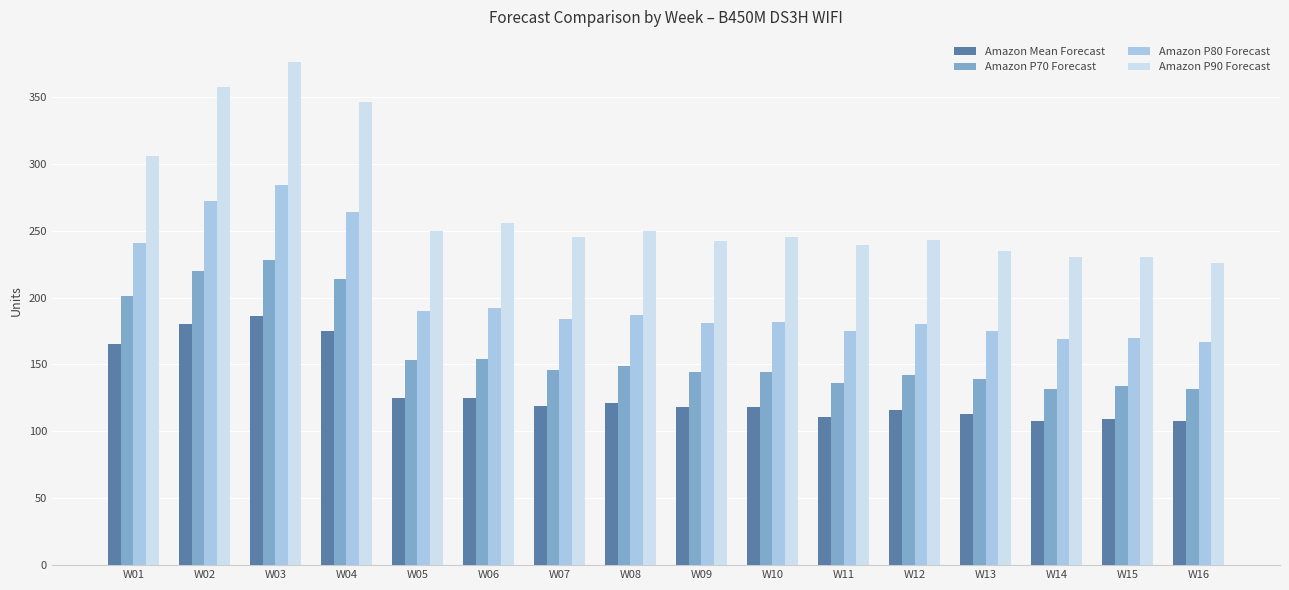

Rank the series at W01 from highest to lowest value.

Amazon P90 Forecast, Amazon P80 Forecast, Amazon P70 Forecast, Amazon Mean Forecast